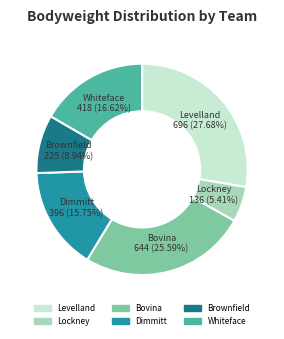

Do Lockney and Whiteface together represent more than half of the pie?

No